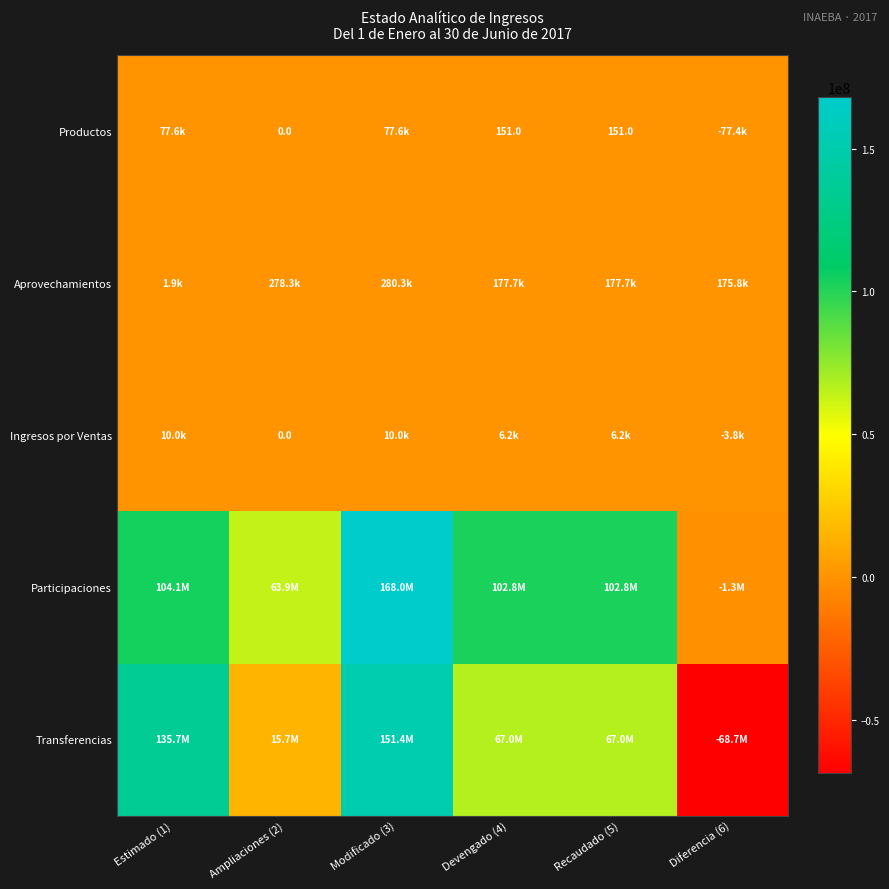

Where does the Productos series first go above 150?

Estimado (1)